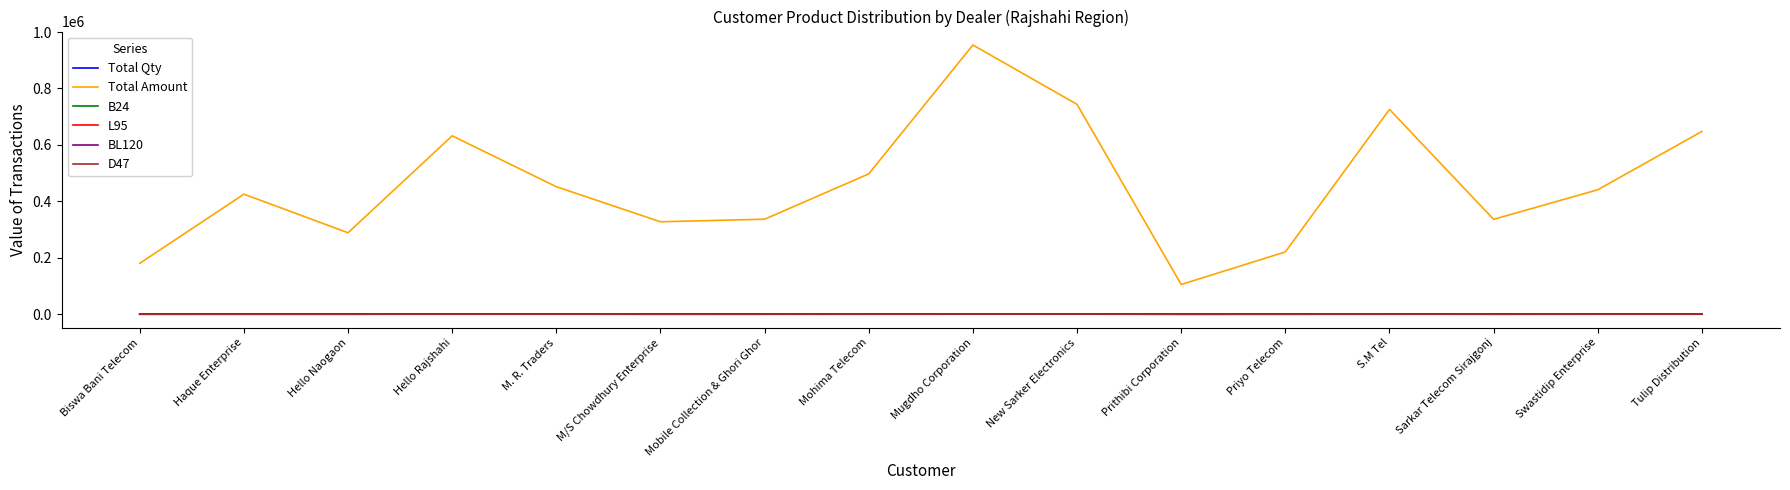

What are all the series names shown in the legend?

Total Qty, Total Amount, B24, L95, BL120, D47